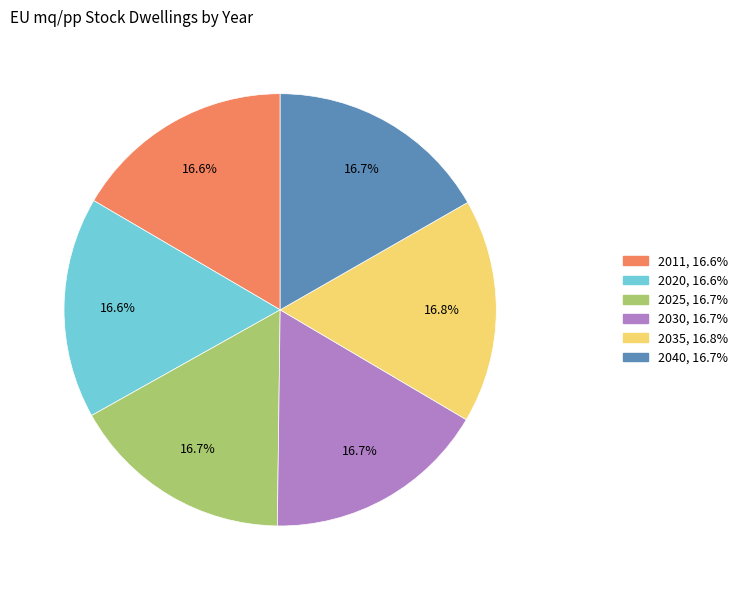

Does any single category account for the majority?

No